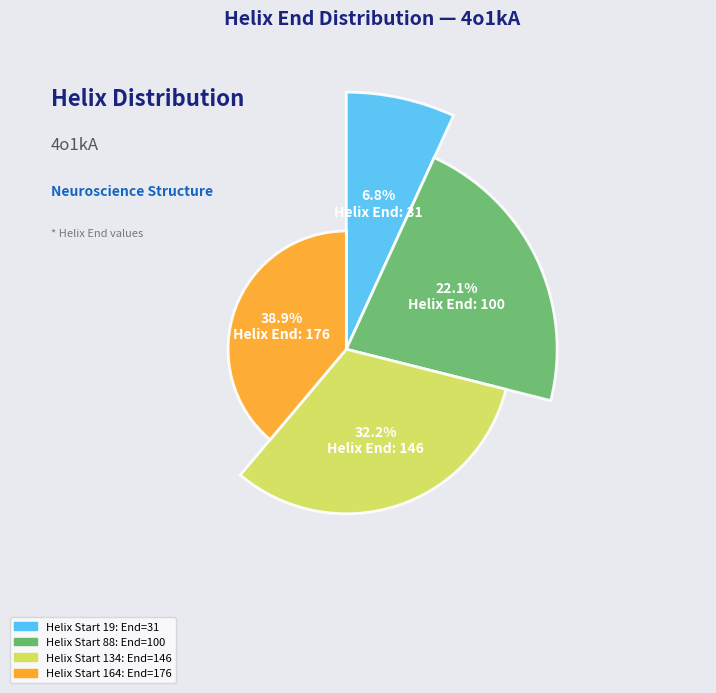

To the nearest percent, what portion does 164 represent?

39%